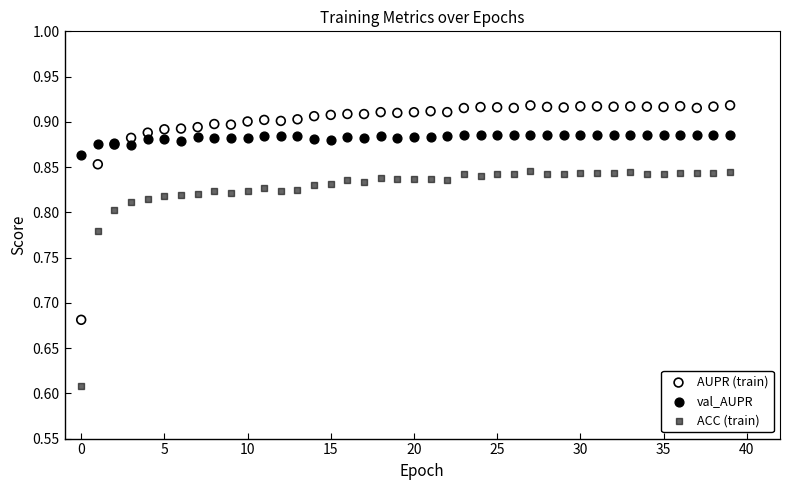

Which series contains the highest Y value?

AUPR (train)